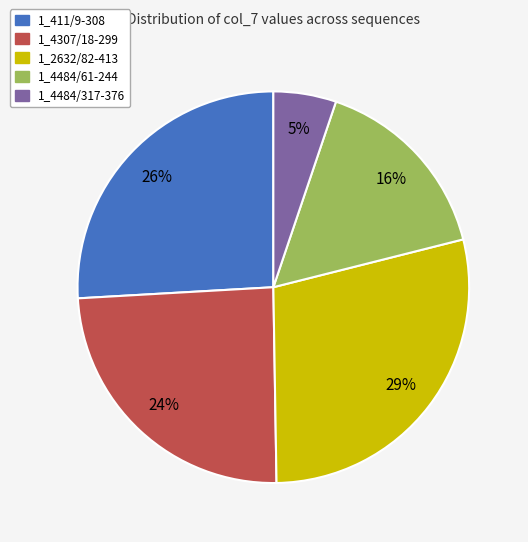

To the nearest percent, what is the combined percentage of 1_411/9-308 and 1_4307/18-299?

50%